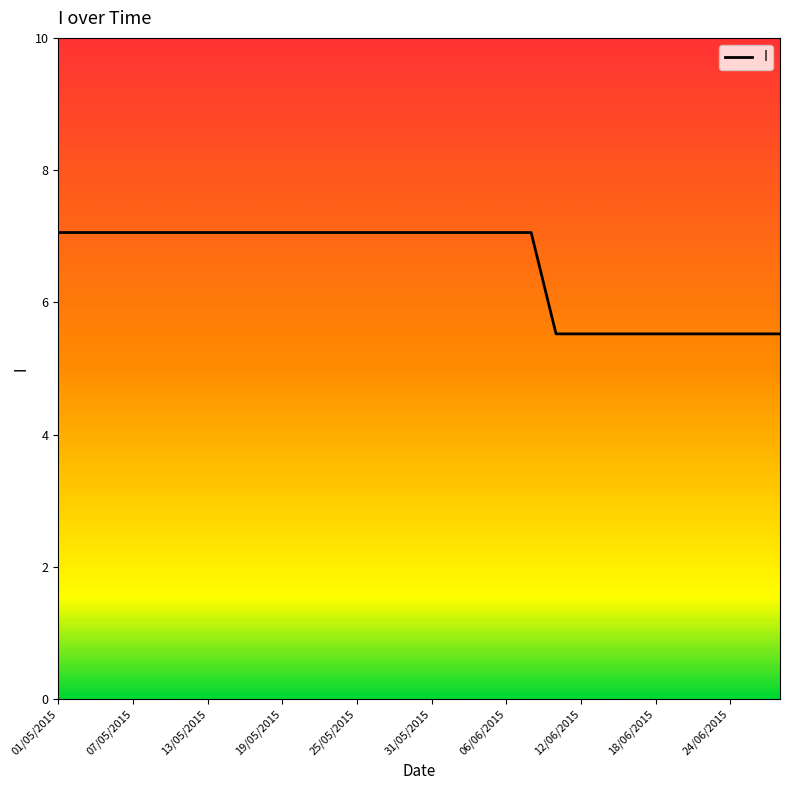

What is the difference between the maximum and minimum values?

1.5